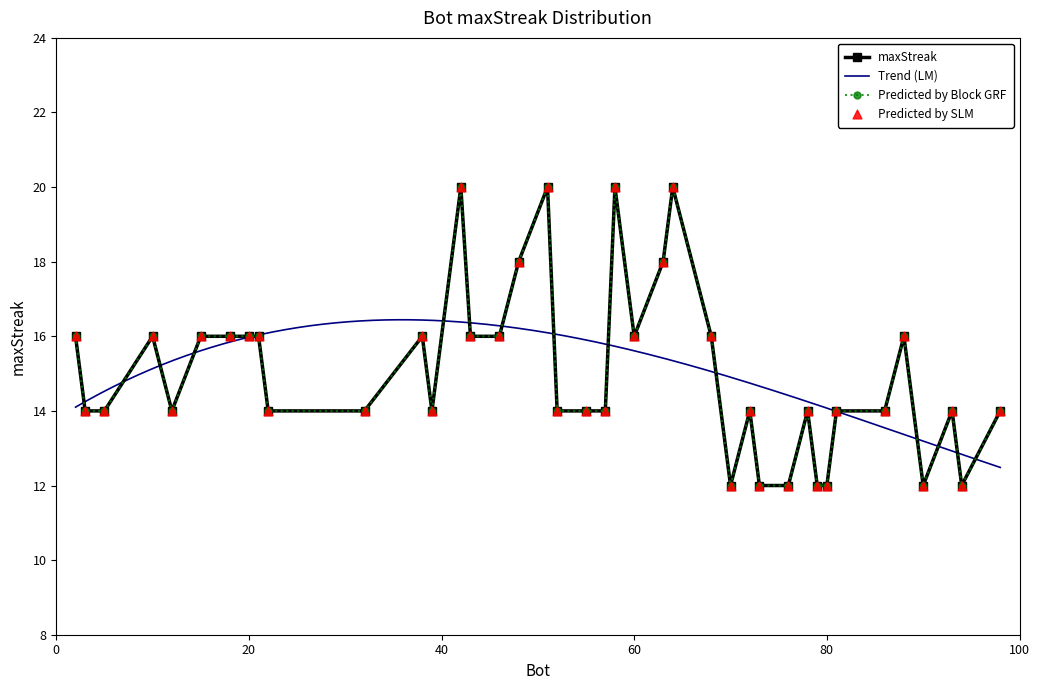

What is the ratio of the value at 55 to the value at 22?

1.0